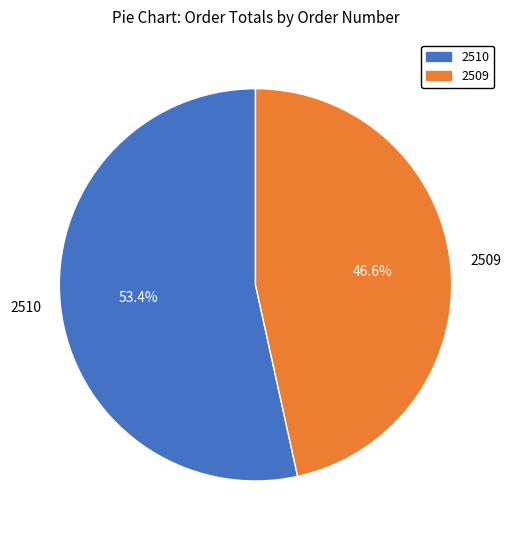

Between 2510 and 2509, which is larger?

2510